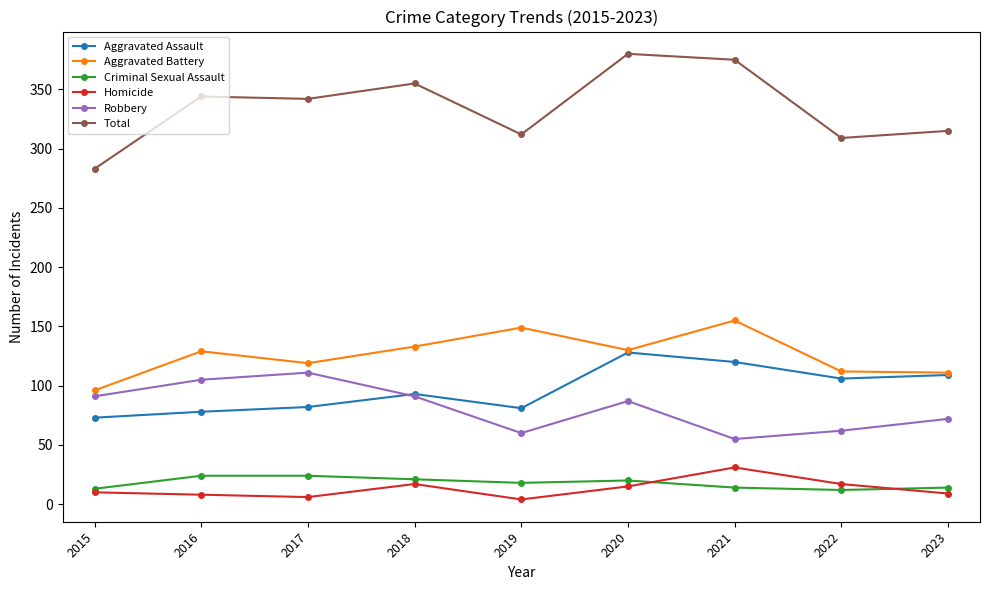

What value does the Criminal Sexual Assault series have at 2020?

20